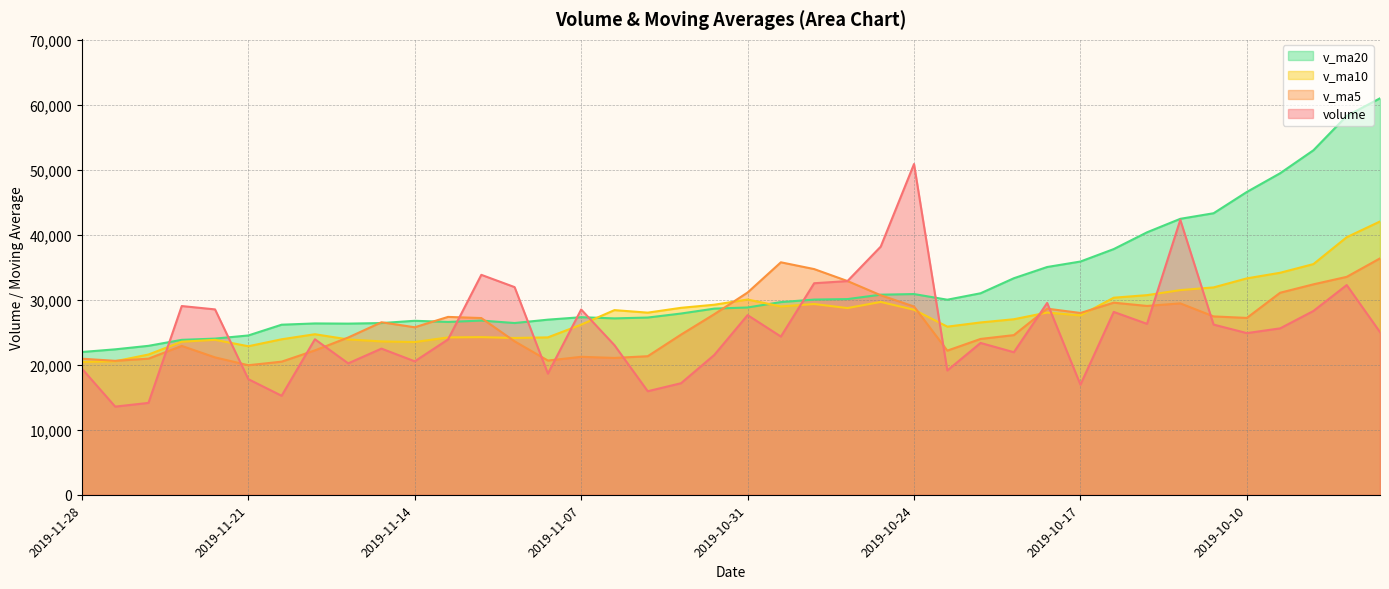

At which category is the sum across all series the highest?

2019-09-27